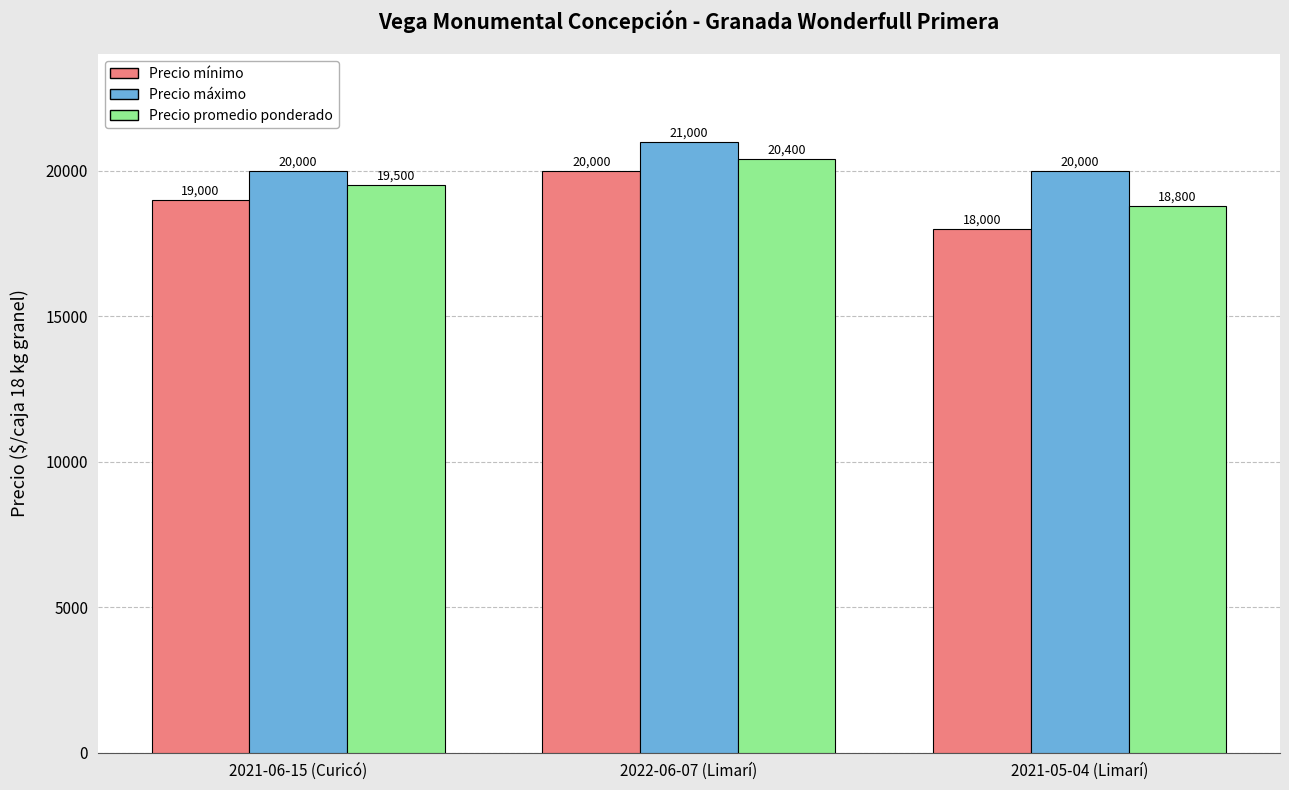

True or false: Precio máximo has a value of 9096 at 2021-06-15 (Curicó).

False